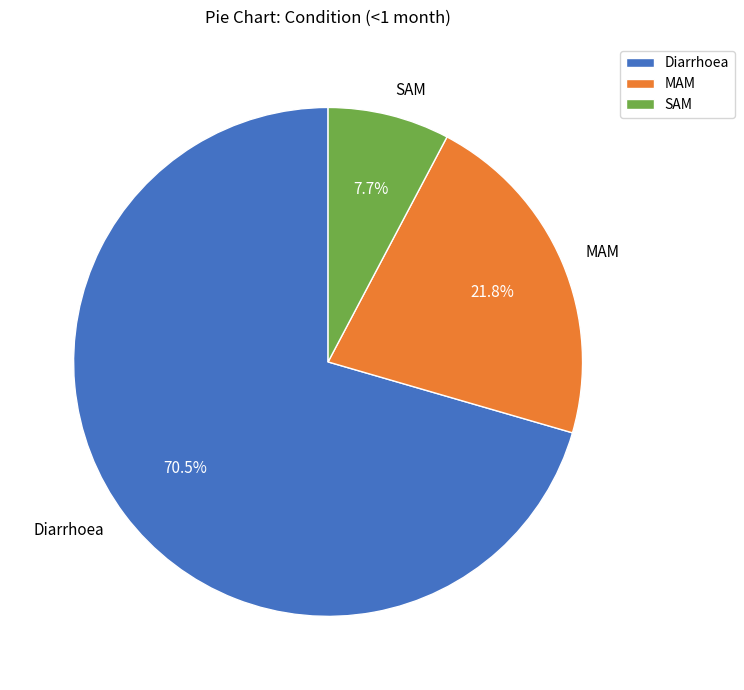

How many segments does this pie chart have?

3